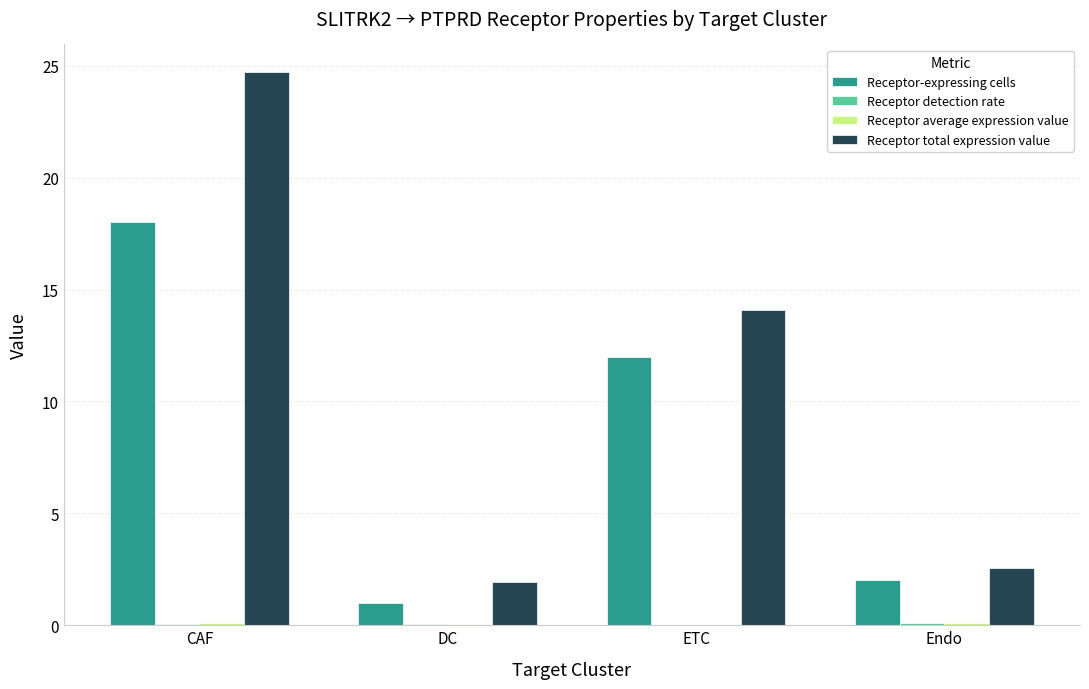

At which category does the chart reach its peak across all series?

CAF